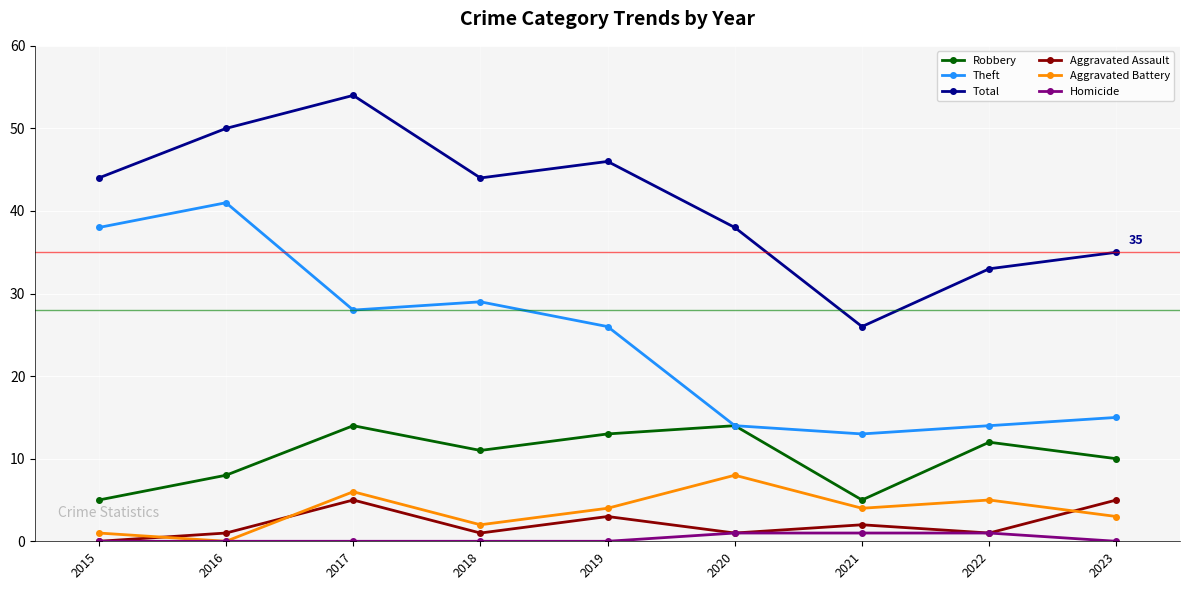

The Aggravated Battery series shows 2 at 2018. True or false?

True